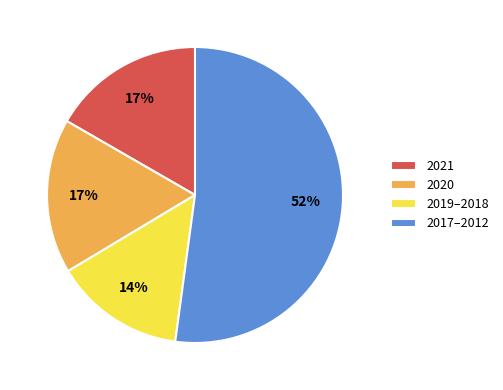

What percentage is the 2017–2012 slice, to the nearest percent?

52%